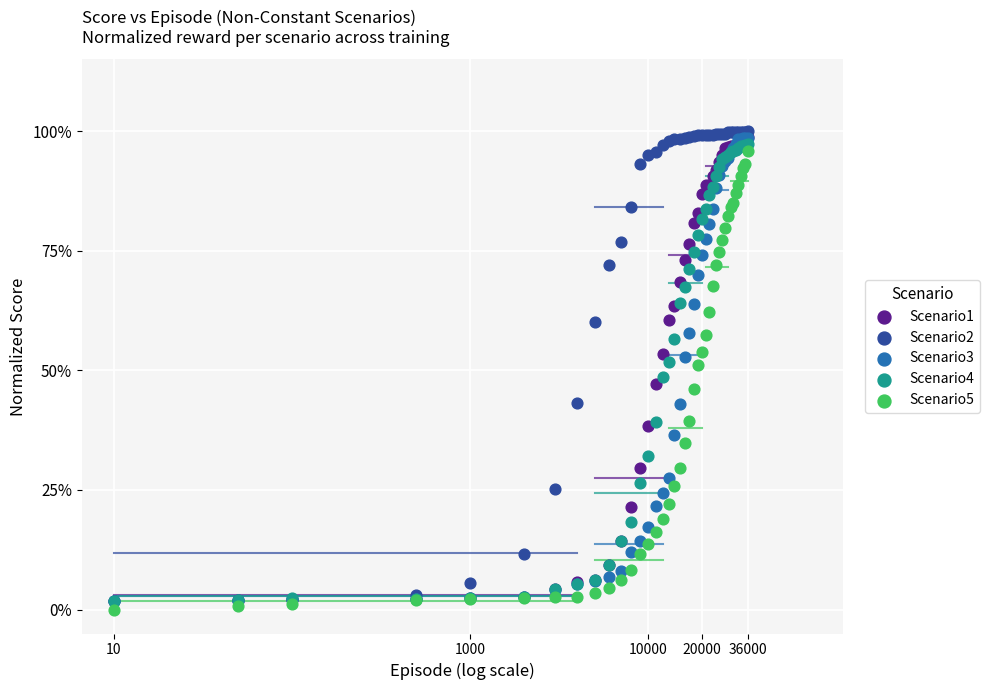

Which series has the largest Y range (max minus min)?

Scenario2